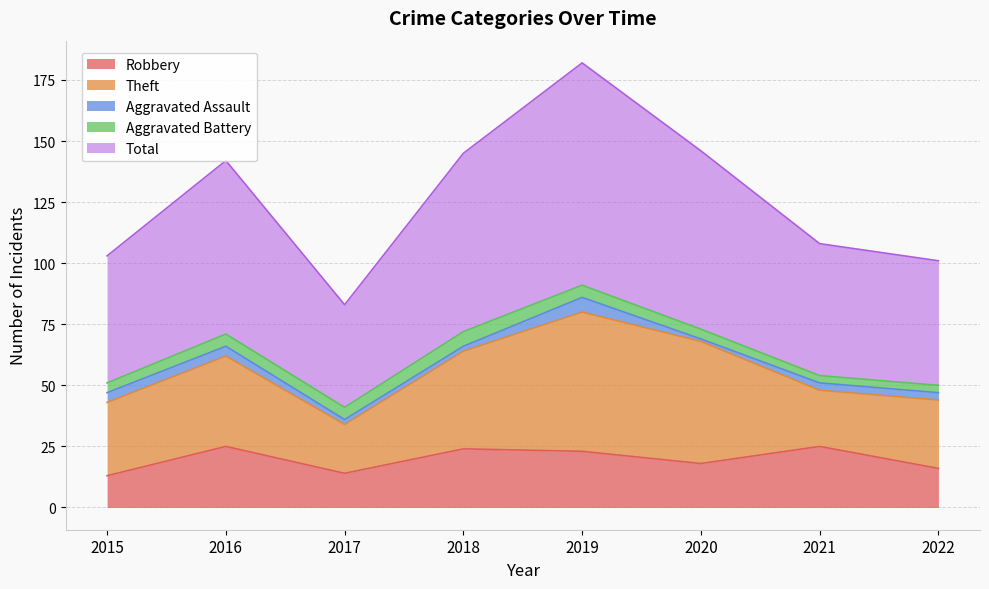

Reading left to right, what are all the values shown in this chart?

Robbery: 13	25	14	24	23	18	25	16
Theft: 30	37	20	40	57	50	23	28
Aggravated Assault: 4	4	2	2	6	1	3	3
Aggravated Battery: 4	5	5	6	5	4	3	3
Total: 52	71	42	73	91	73	54	51